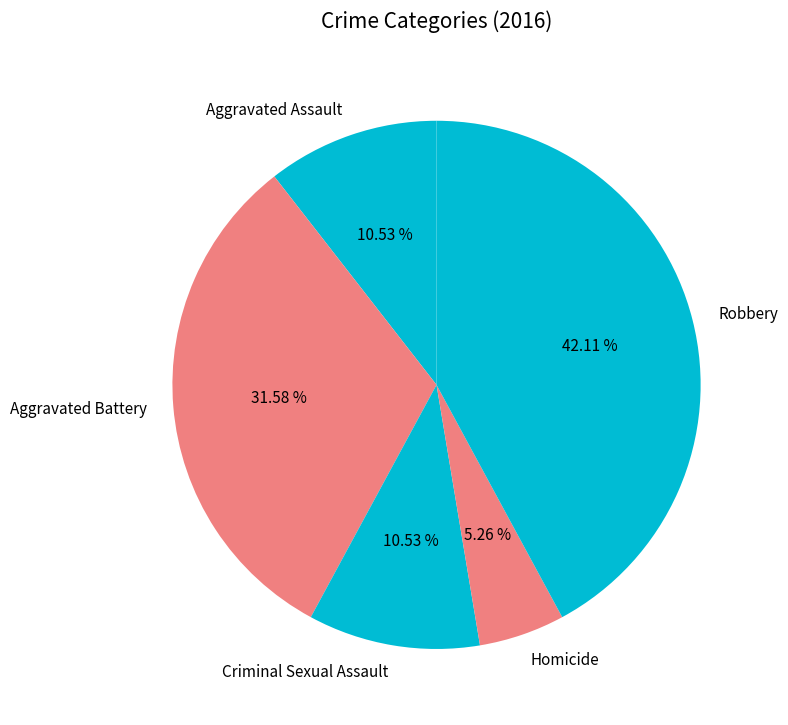

Do Homicide and Criminal Sexual Assault together represent more than half of the pie?

No